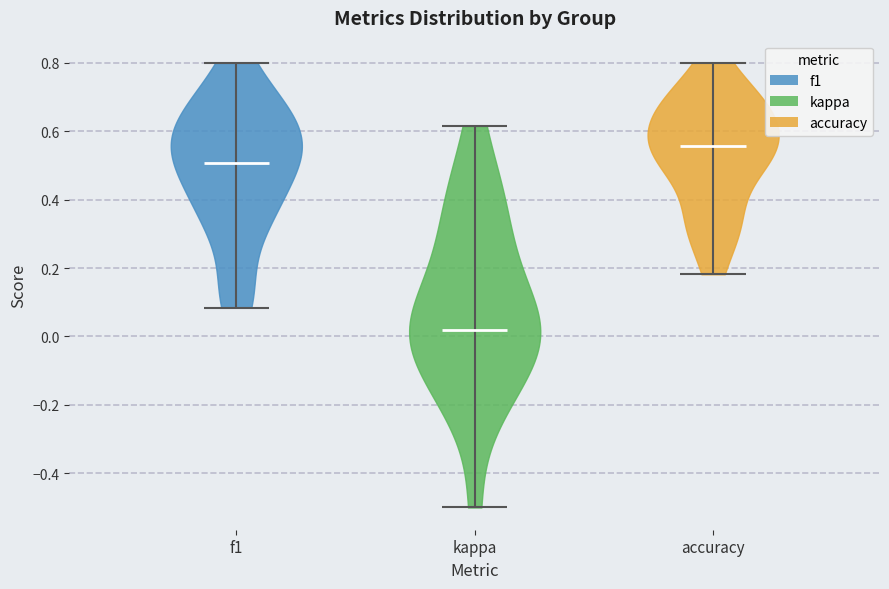

Reading left to right, read every violin against the y-axis: where its median line is, and the lowest and highest points it reaches. The values are not printed on the chart, so give them approximately, as read against the axis.

f1: median line 0.50, lowest point 0.08, highest point 0.80
kappa: median line 0.02, lowest point -0.50, highest point 0.62
accuracy: median line 0.56, lowest point 0.18, highest point 0.80